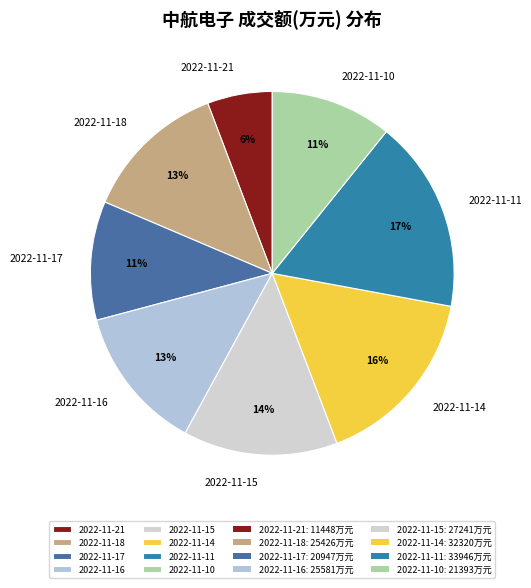

To the nearest percent, what portion does 2022-11-11 represent?

17%